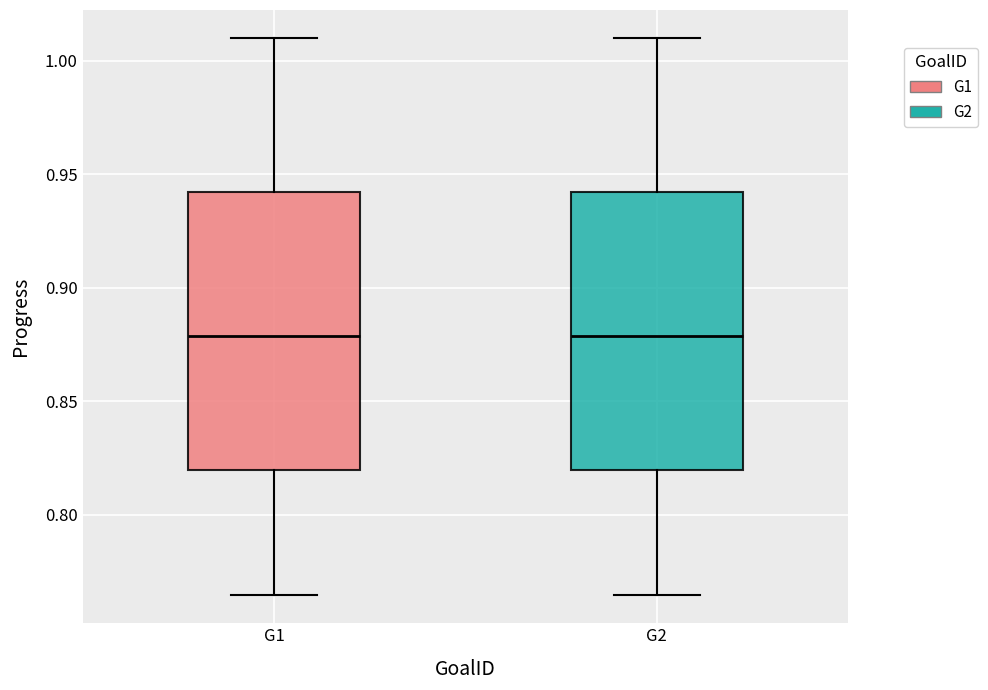

Where does the median line of the box for G1 sit on the y-axis? The values are not printed on the chart, so give them approximately, as read against the axis.

0.880